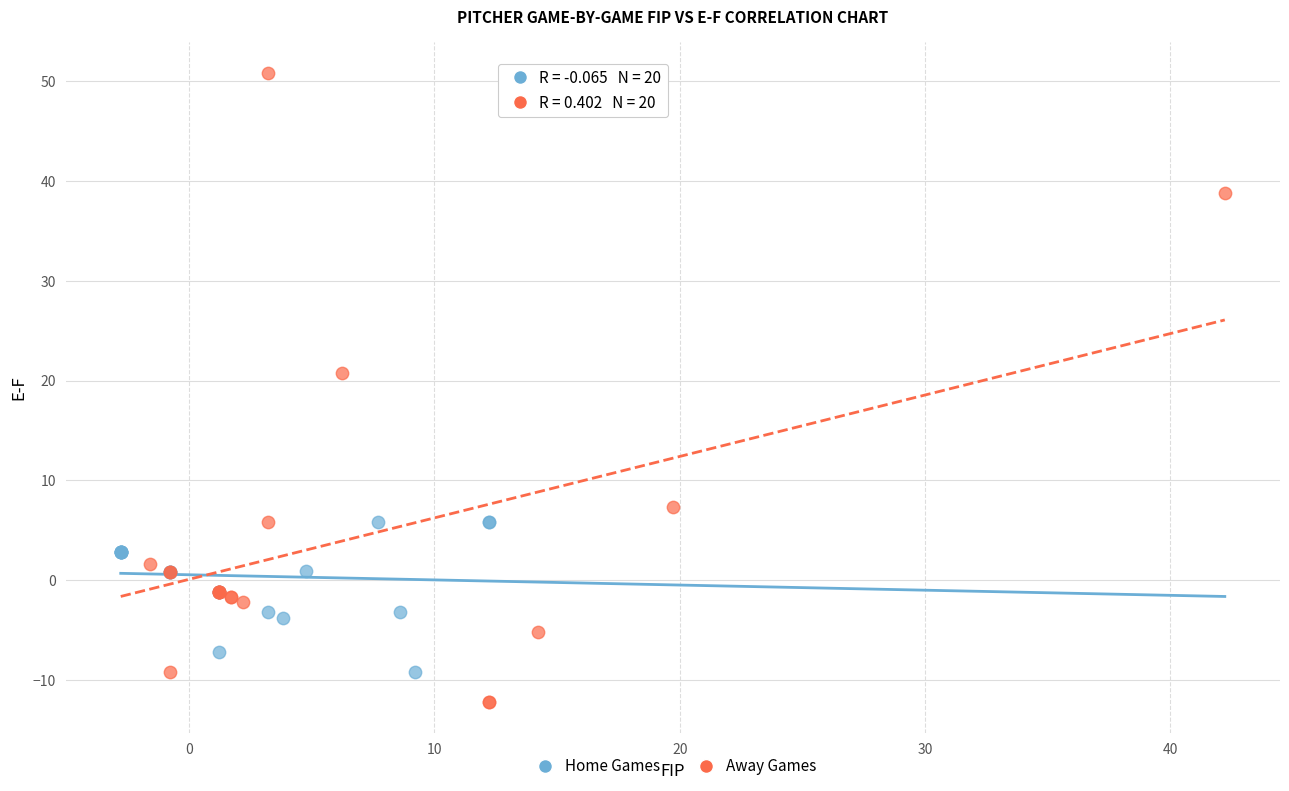

Which series contains the lowest Y value?

Away Games